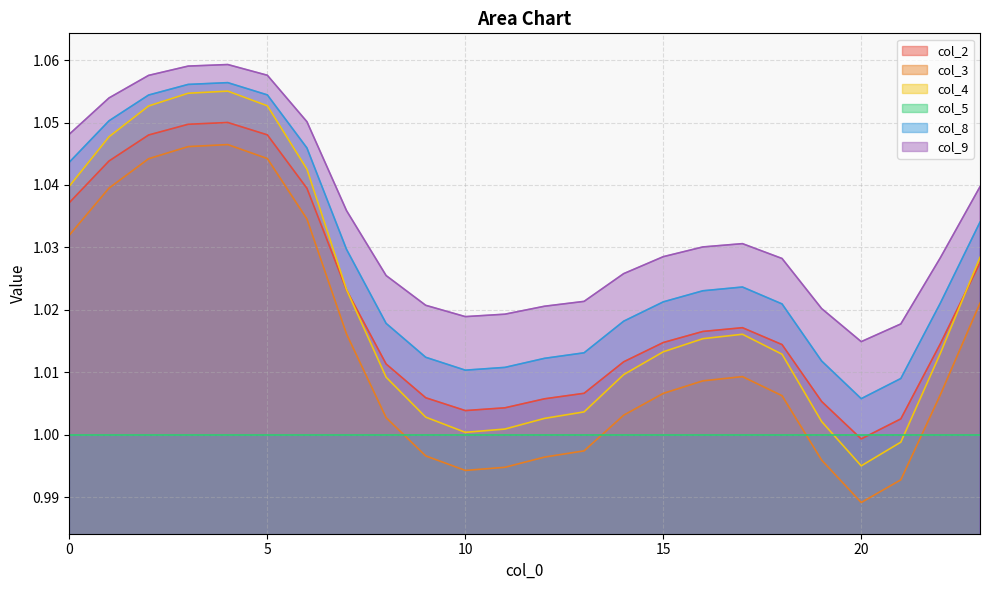

What is the value of the col_2 point at the 22nd from the left?

1.0